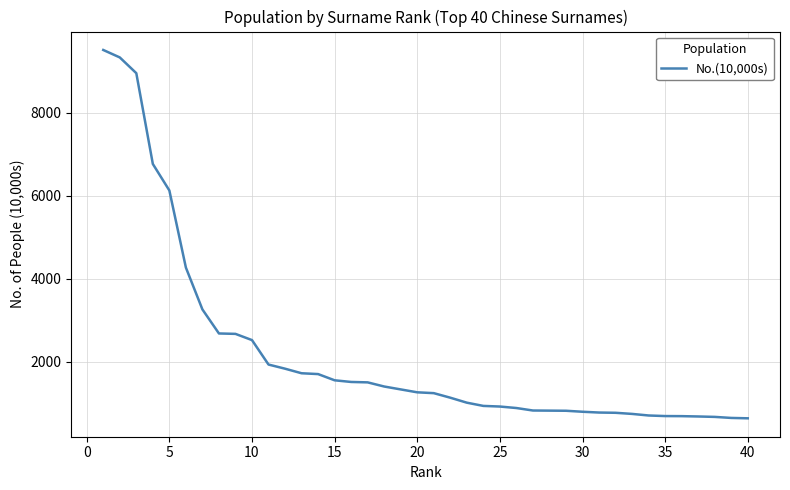

What is the difference between the maximum and minimum values?

8887